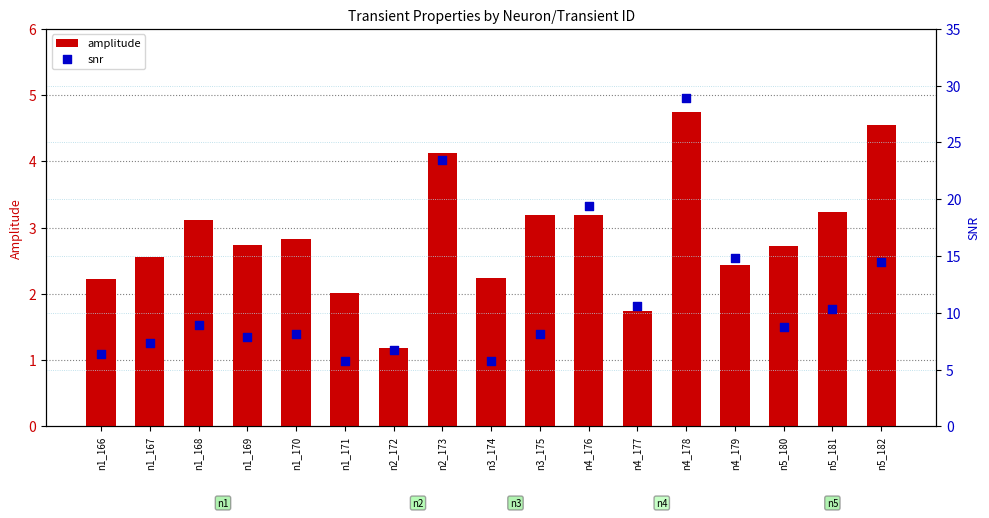

Which series contains the highest Y value?

snr